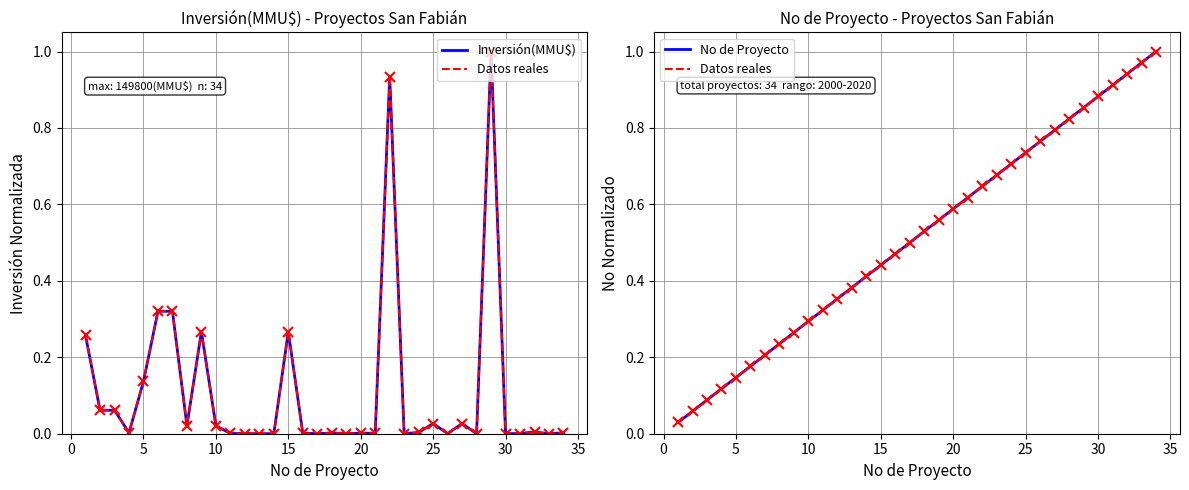

How many interior local valleys does the Inversión(MMU$) series have?

10